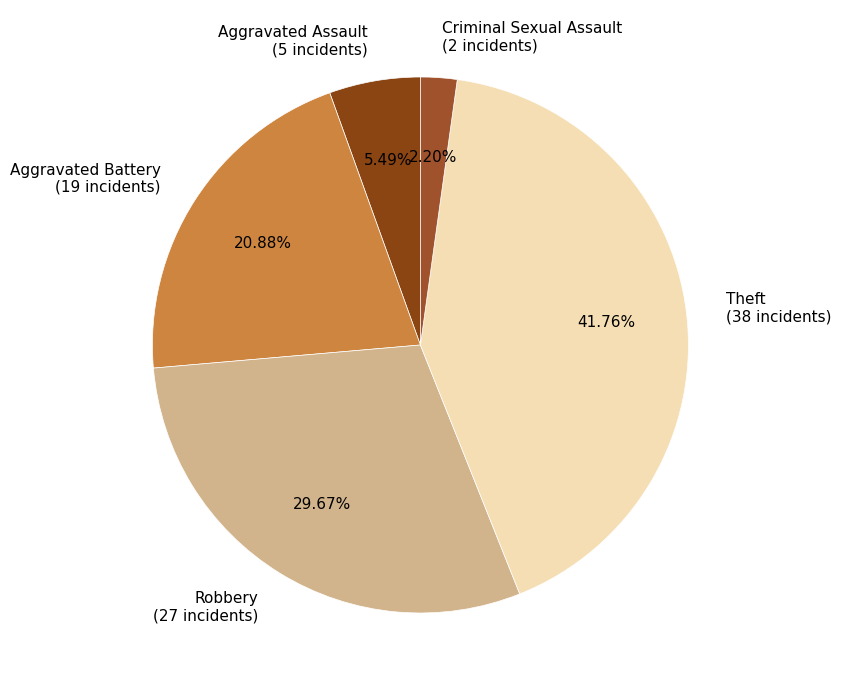

Rank the categories by value from highest to lowest.

Theft, Robbery, Aggravated Battery, Aggravated Assault, Criminal Sexual Assault